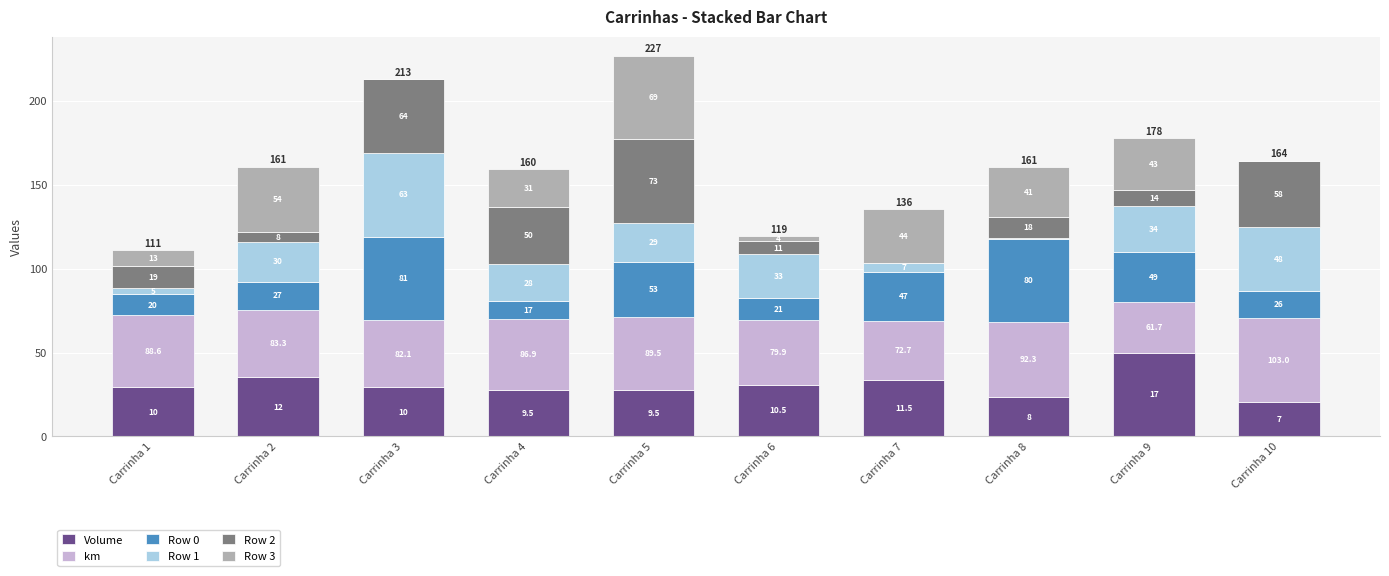

Rank the categories by Volume value from lowest to highest.

Carrinha 10, Carrinha 8, Carrinha 4, Carrinha 5, Carrinha 1, Carrinha 3, Carrinha 6, Carrinha 7, Carrinha 2, Carrinha 9